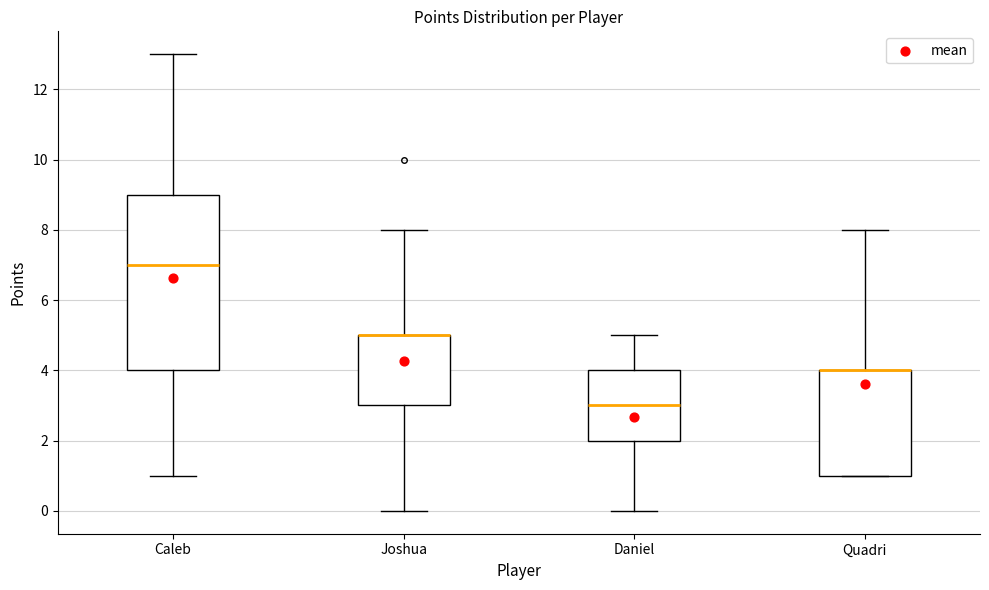

Reading left to right, read every box against the y-axis: the position of its median line, the range the box covers, and the ends of its whiskers. The values are not printed on the chart, so give them approximately, as read against the axis.

Caleb: median 7, box 4 to 9, whiskers 1 to 13
Joshua: median 5 (drawn on the box's upper edge), box 3 to 5, whiskers 0 to 8
Daniel: median 3, box 2 to 4, whiskers 0 to 5
Quadri: median 4 (drawn on the box's upper edge), box 1 to 4, whiskers 1 to 8